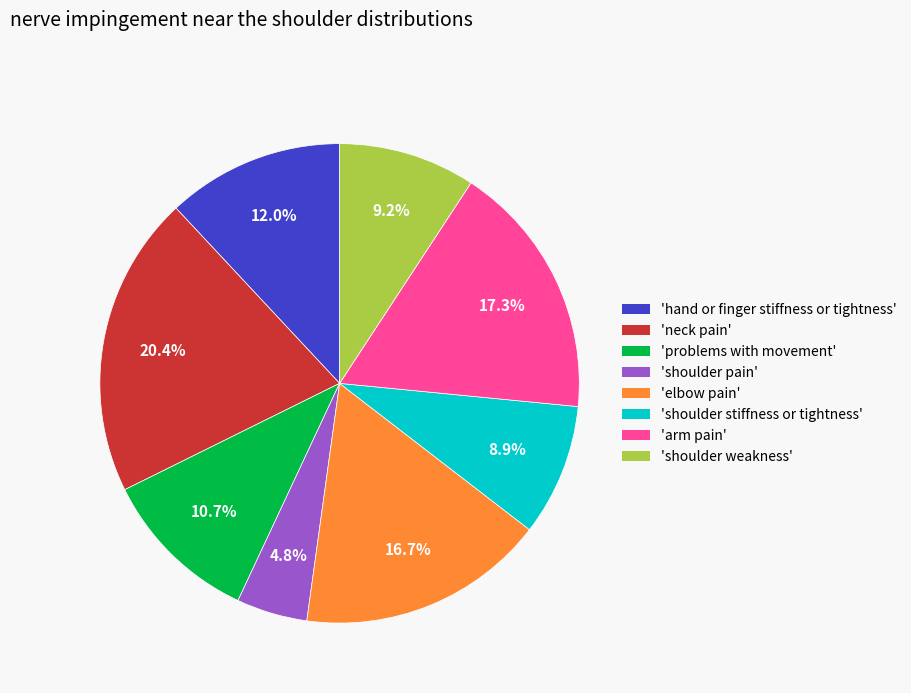

Is there a majority slice in this chart?

No